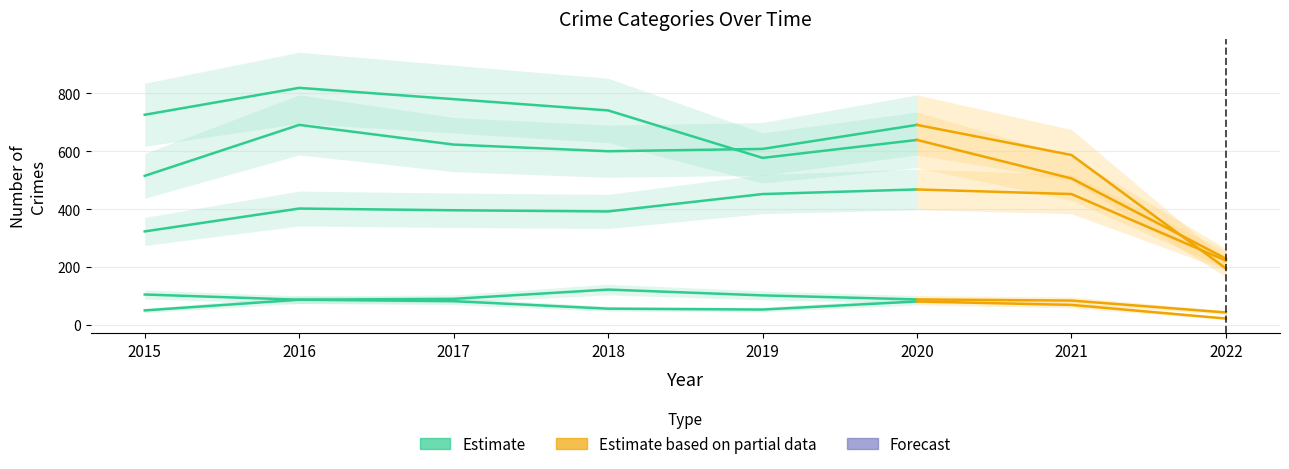

Does the chart have visible grid lines?

Yes